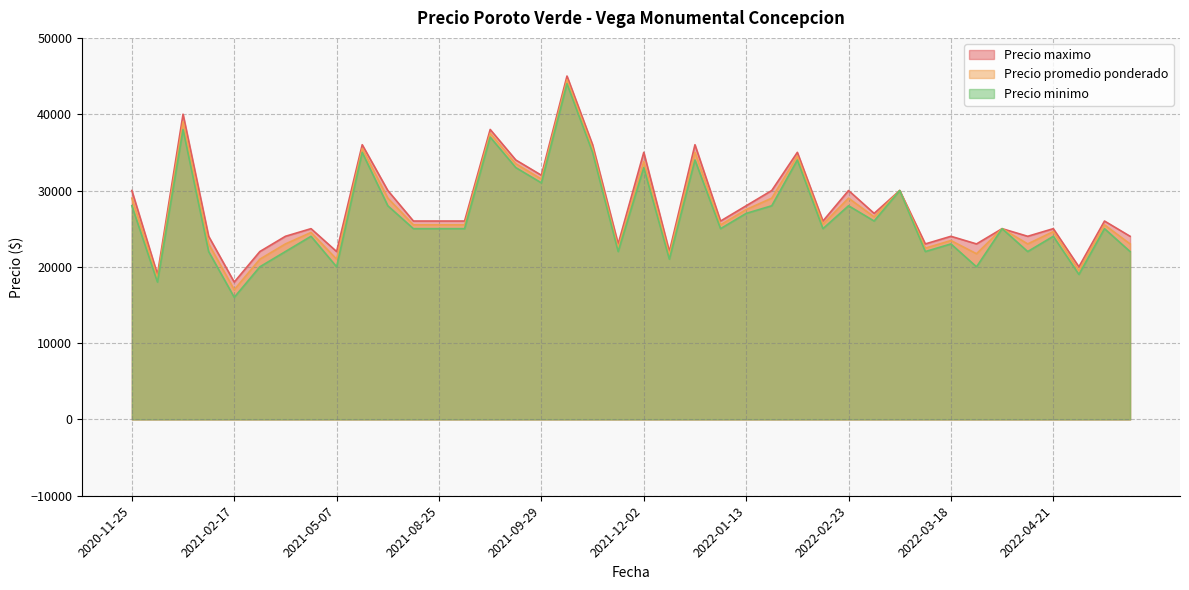

Is the value of Precio promedio ponderado at 2021-02-17 greater than the value of Precio minimo at 2020-11-25?

No